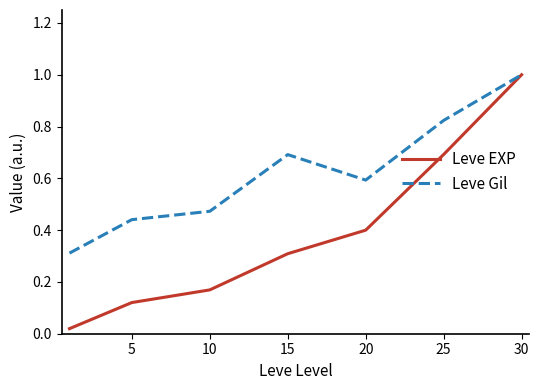

What is the greatest value displayed?

1.0